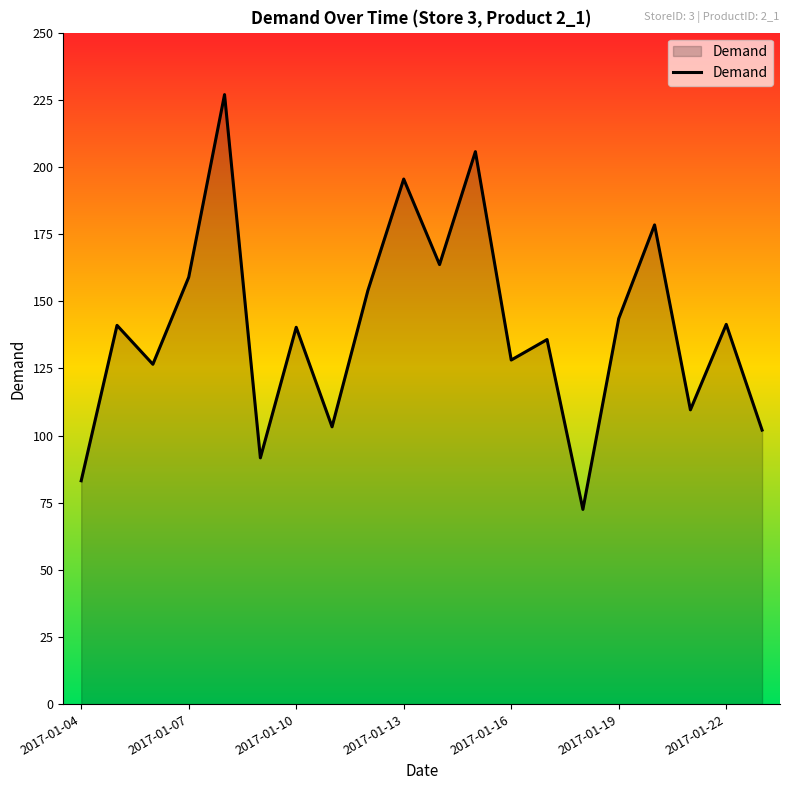

What is the difference between the maximum and minimum values?

154.4